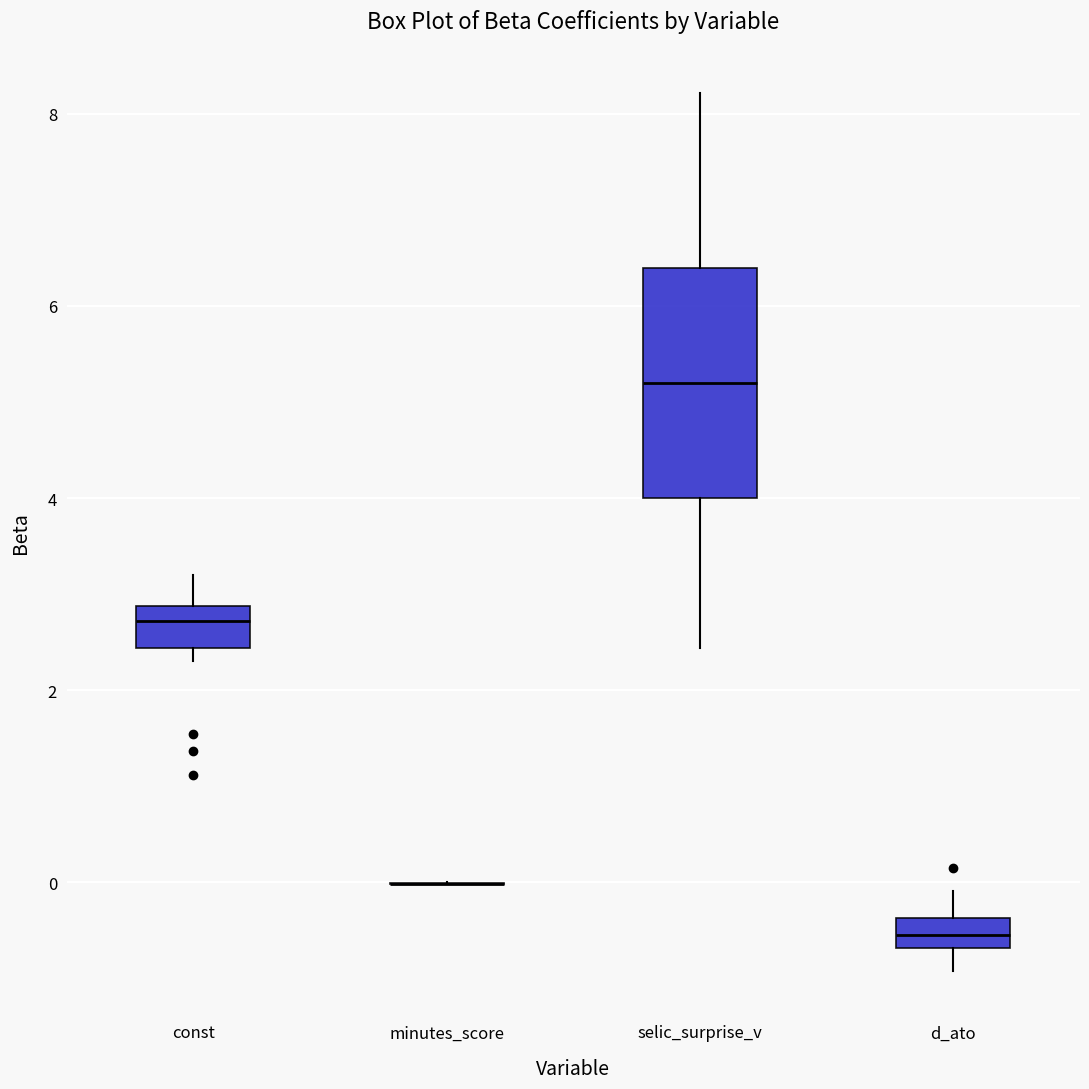

Which box is the tallest, from its lower edge to its upper edge?

selic_surprise_v